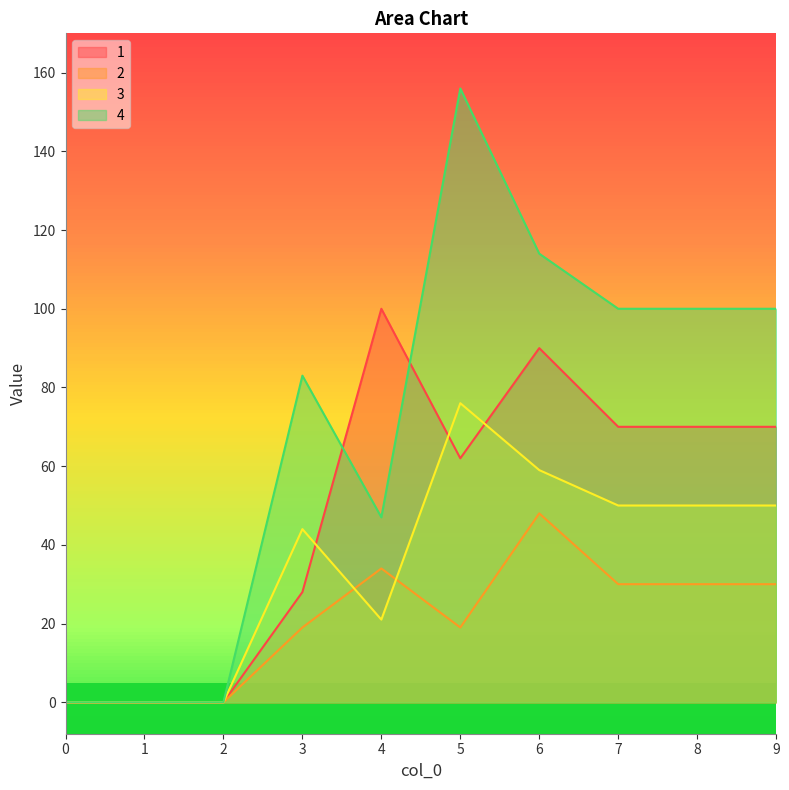

After their last crossing, which series has the higher values: 3 or 1?

1